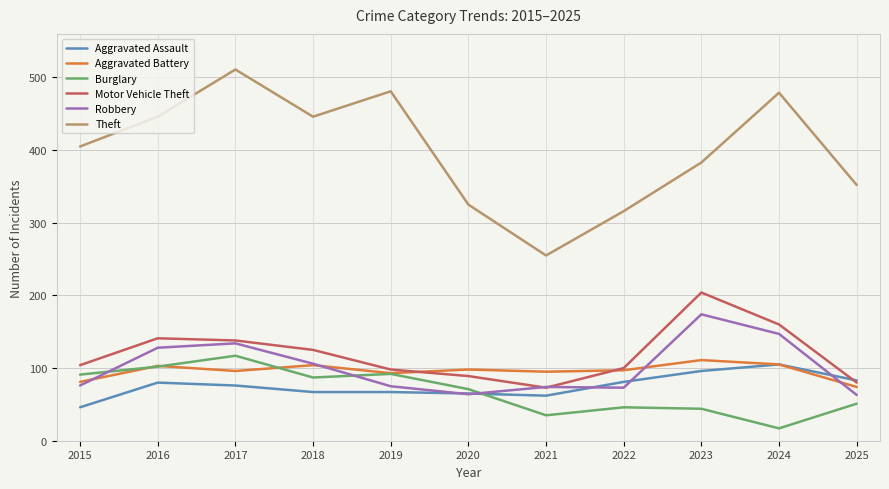

At which label does Motor Vehicle Theft reach its peak?

2023